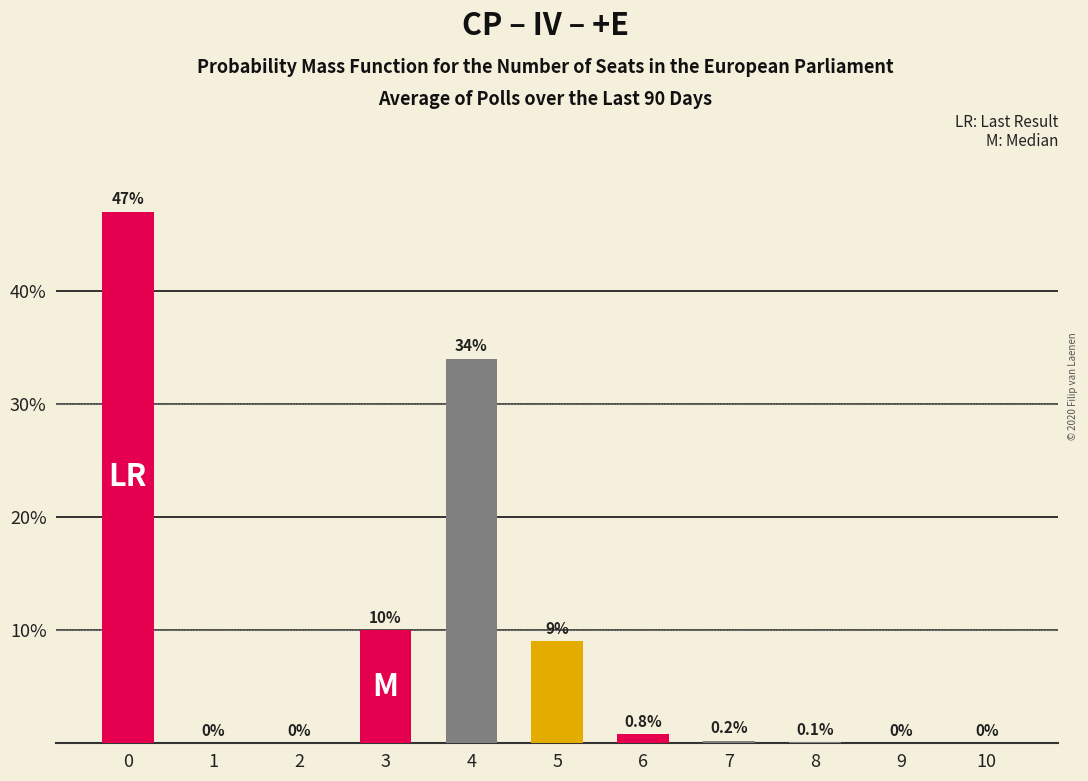

Read the value at 3.

10.0